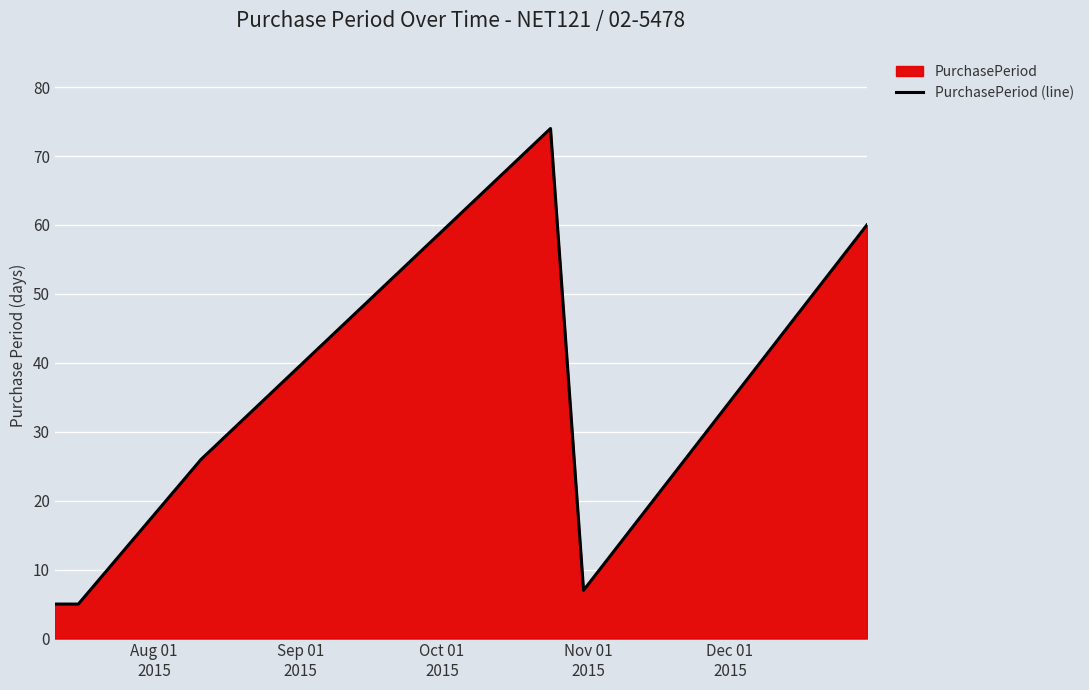

How many interior local peaks (higher than both neighbors) does the data have?

1